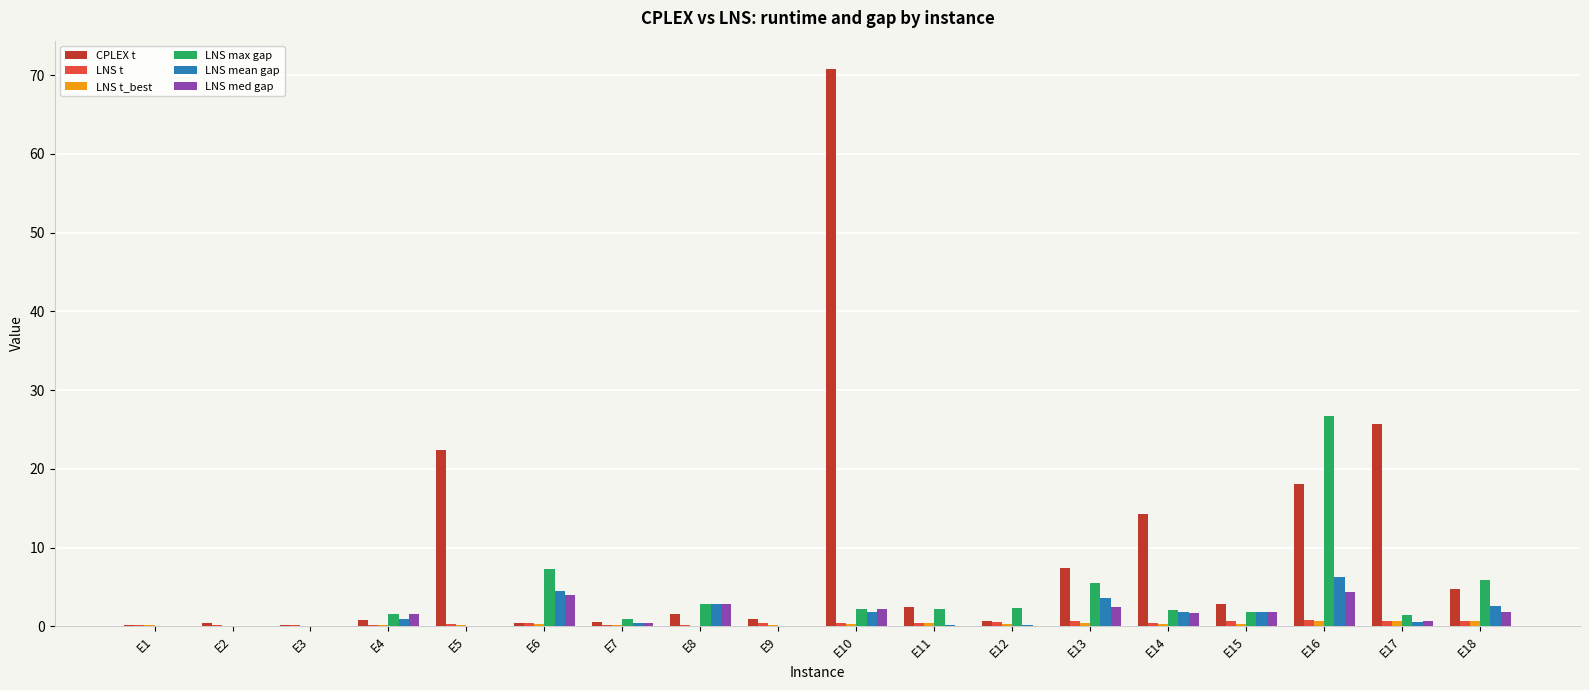

Which category has the highest value in the LNS max gap series?

E16